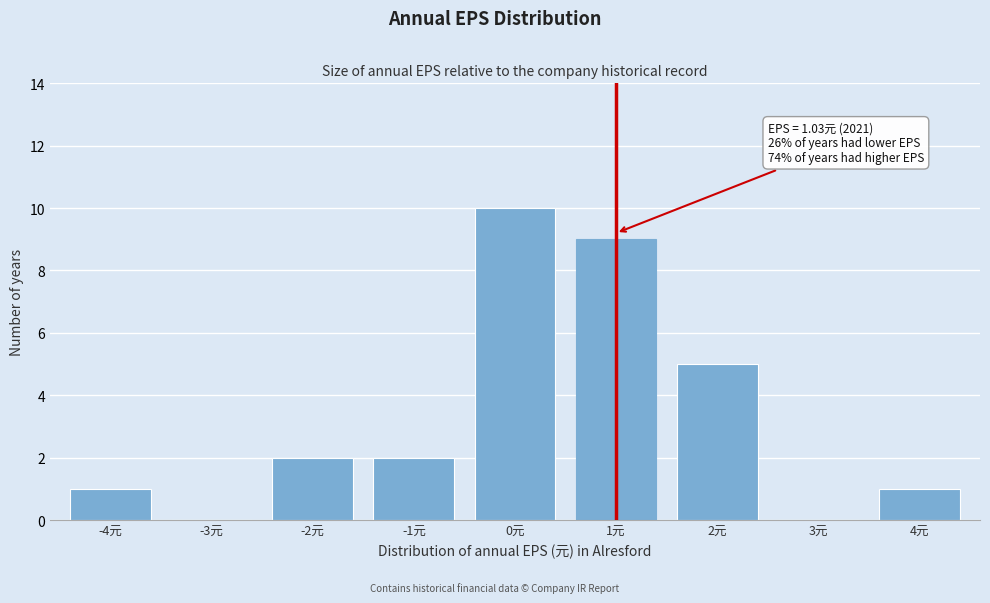

Reading left to right, extract all data points from this chart.

-4元=1	-3元=0	-2元=2	-1元=2	0元=10	1元=9	2元=5	3元=0	4元=1